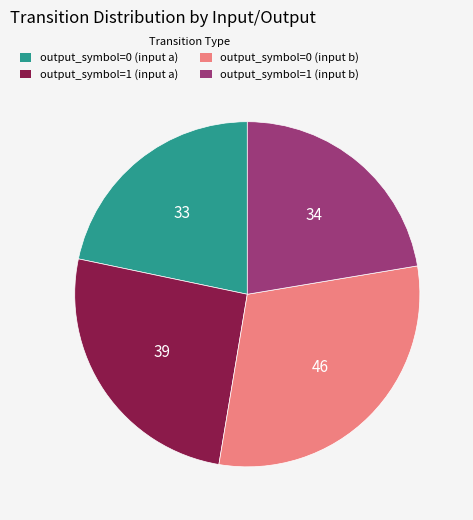

Rank the categories by value from highest to lowest.

output_symbol=0 (input b), output_symbol=1 (input a), output_symbol=1 (input b), output_symbol=0 (input a)